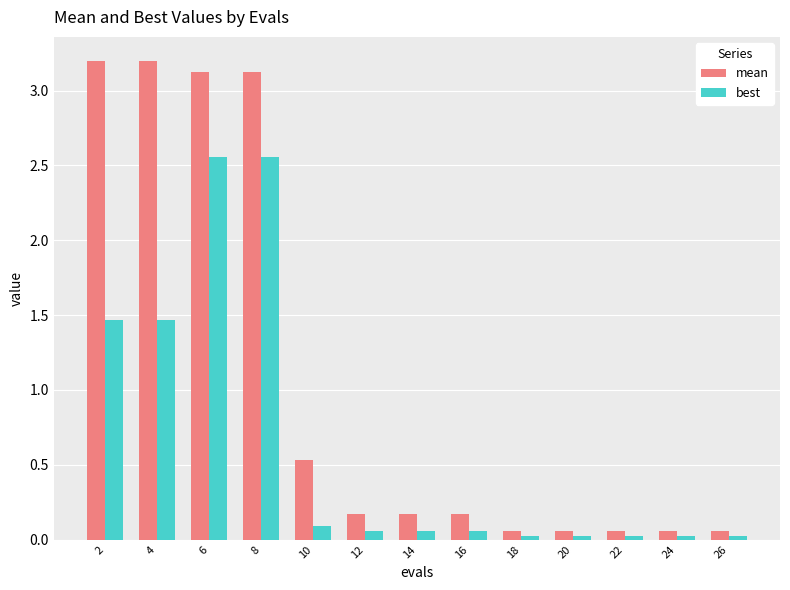

Is the value of best at 8 greater than the value of mean at 20?

Yes